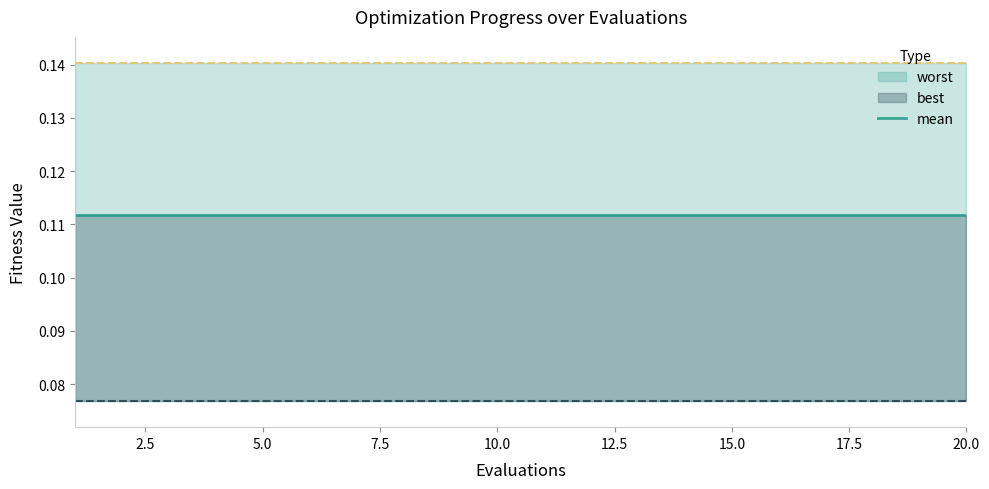

True or false: mean and worst cross at least once.

False